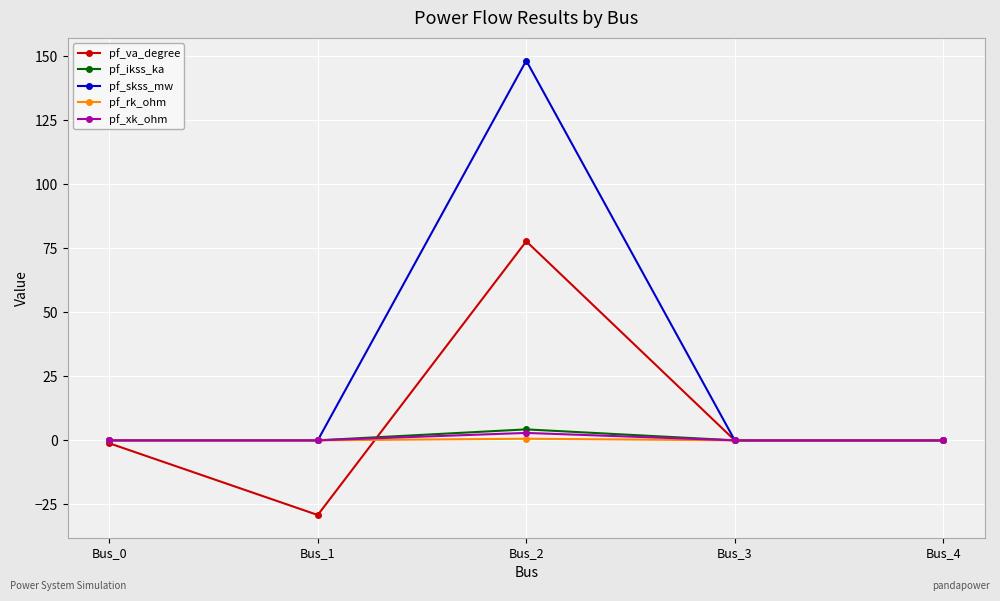

Which category has the highest value across all series?

Bus_2